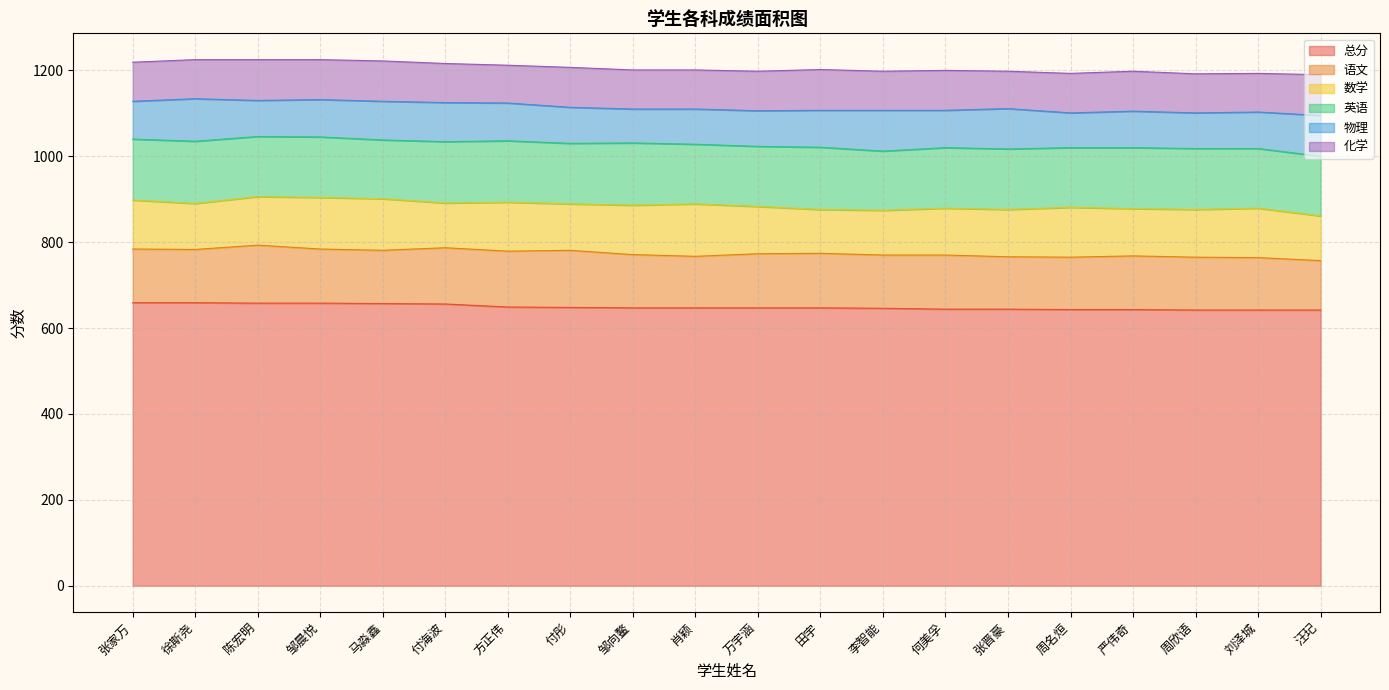

The value of 语文 at 汪玘 is 177. True or false?

False